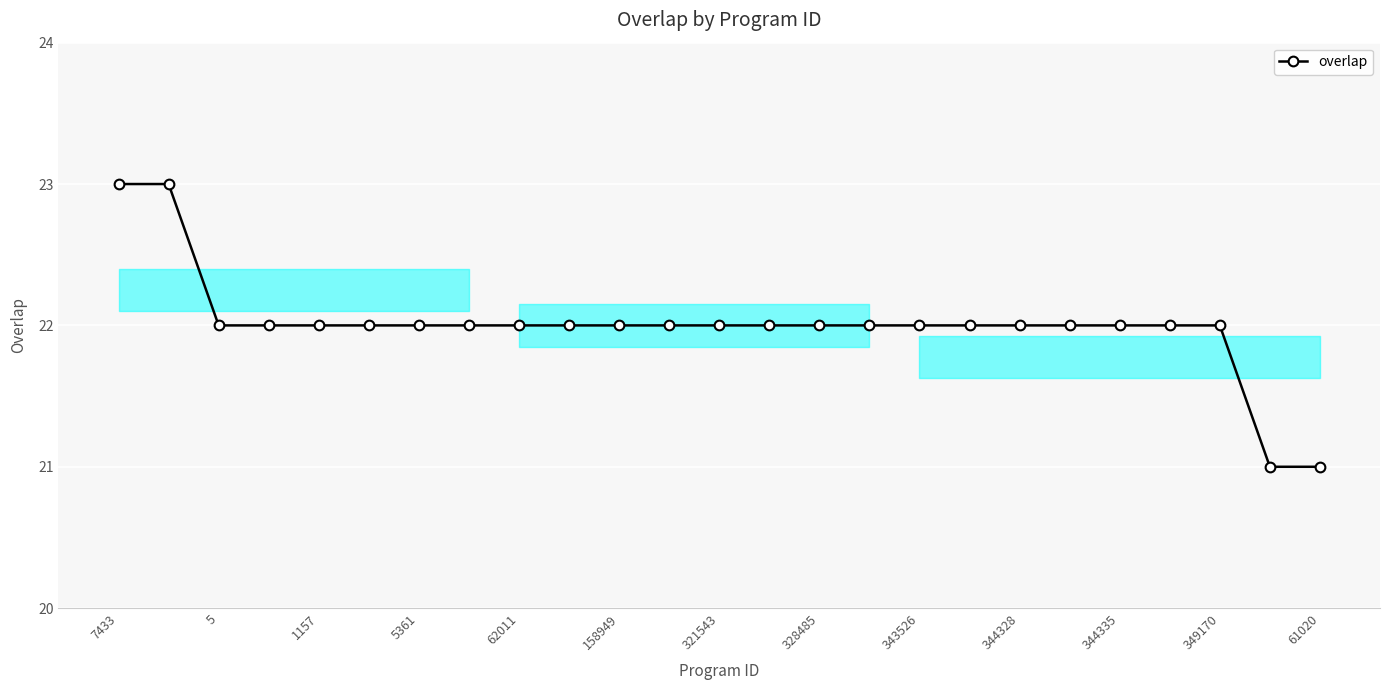

What is the smallest value displayed?

21